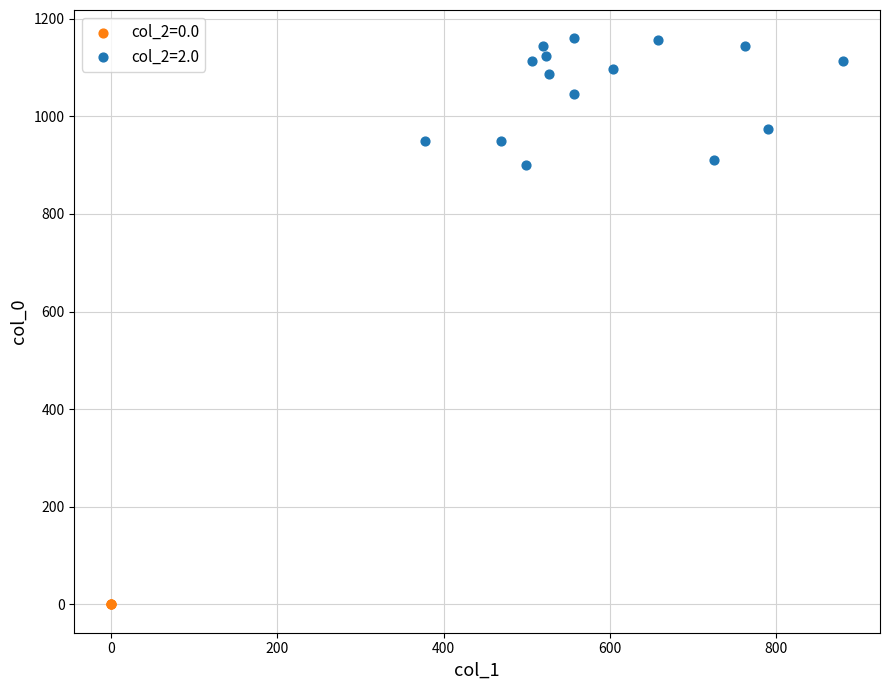

Which series contains the highest Y value?

col_2=2.0